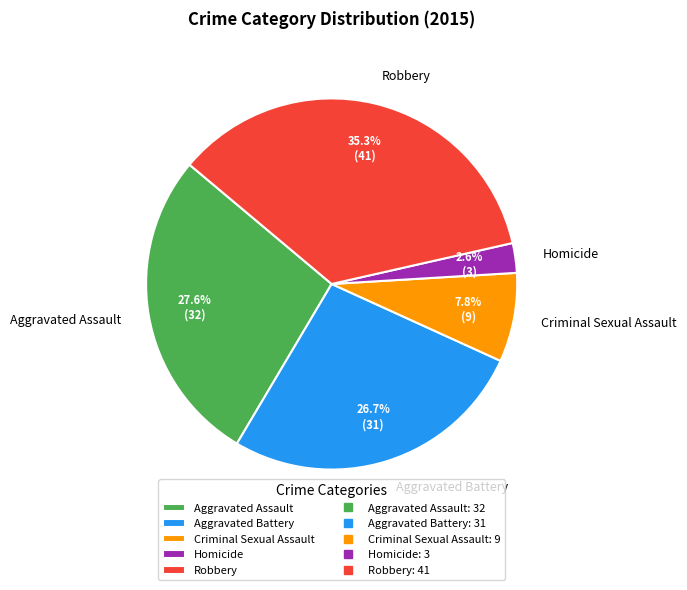

How many segments does this pie chart have?

5